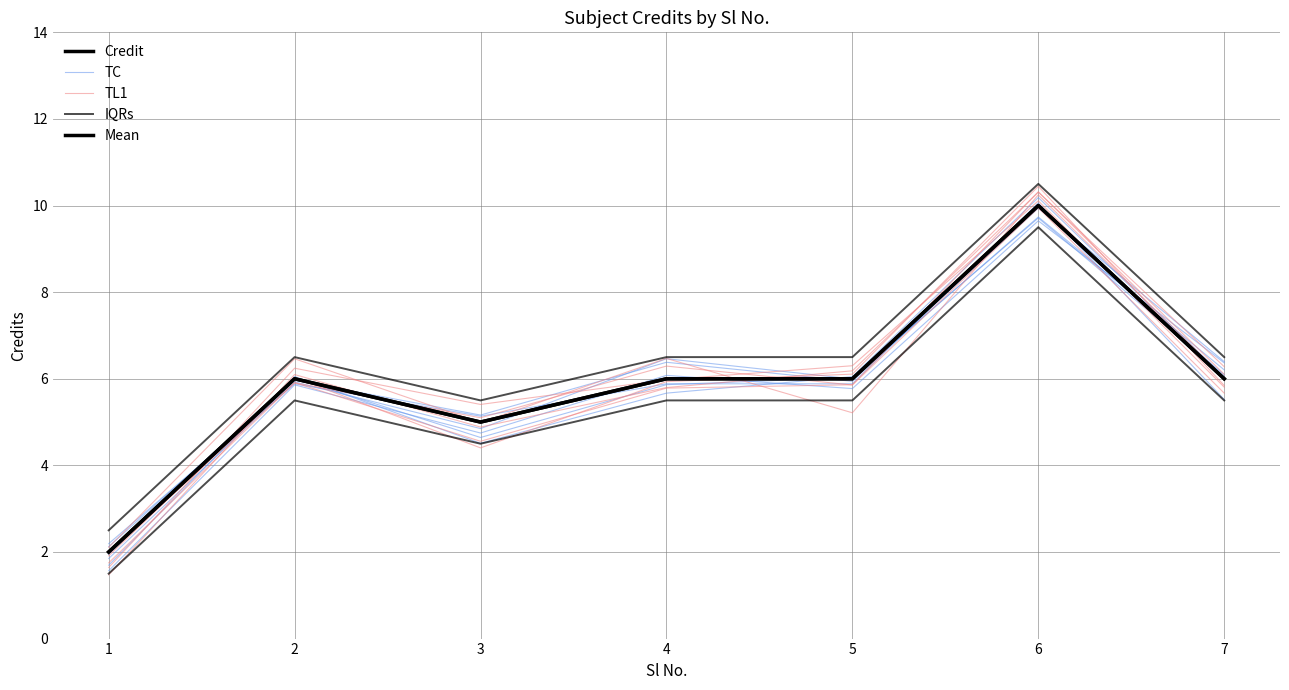

How many series are shown in this chart?

5